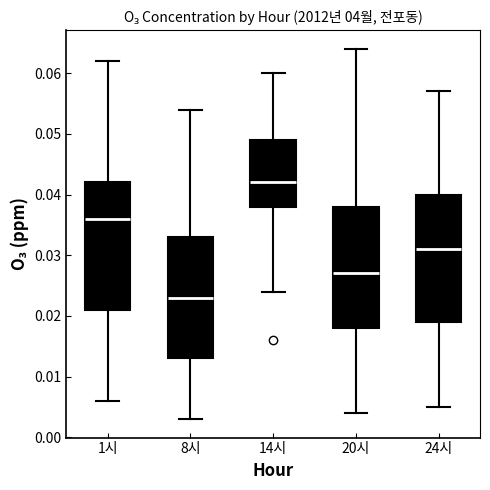

Reading left to right, transcribe this box plot: for each box, give where its median line is, the range the box spans, and where its two whiskers end, as read against the y-axis. The values are not printed on the chart, so give them approximately, as read against the axis.

1시: median 0.036, box 0.021 to 0.042, whiskers 0.006 to 0.062
8시: median 0.023, box 0.013 to 0.033, whiskers 0.003 to 0.054
14시: median 0.042, box 0.038 to 0.049, whiskers 0.024 to 0.060
20시: median 0.027, box 0.018 to 0.038, whiskers 0.004 to 0.064
24시: median 0.031, box 0.019 to 0.040, whiskers 0.005 to 0.057